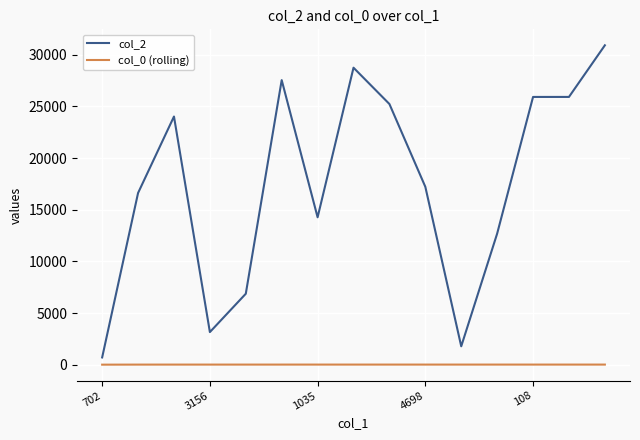

Rank the series by their maximum value, from lowest to highest.

col_0 (rolling), col_2